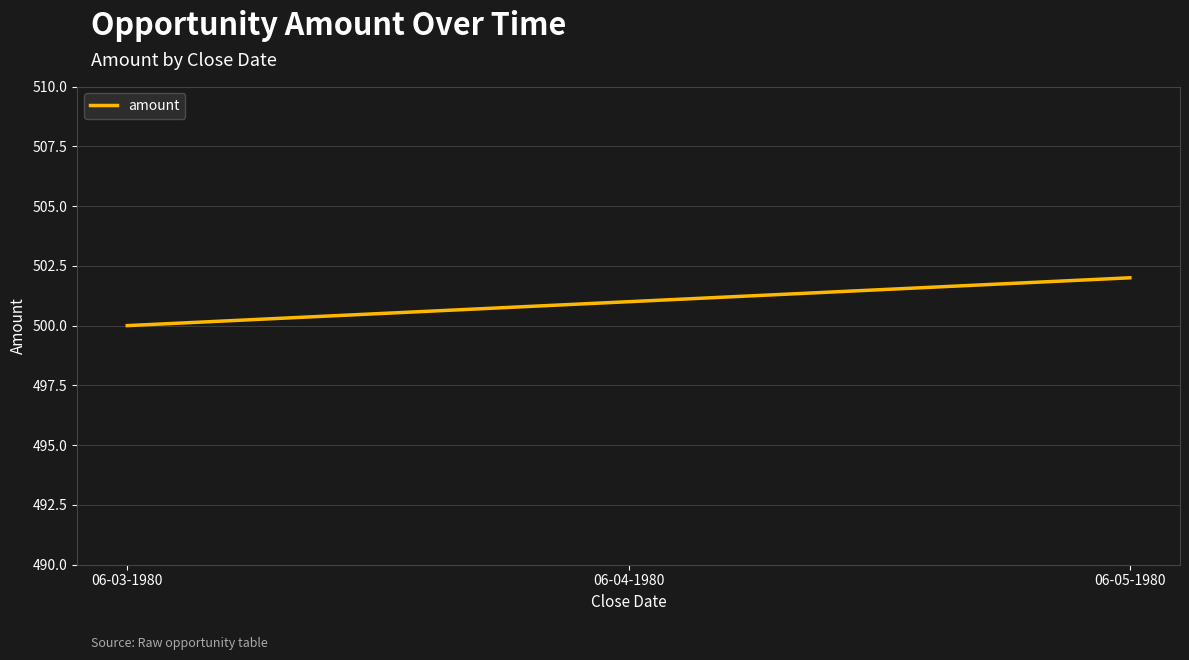

What is the smallest value displayed?

500